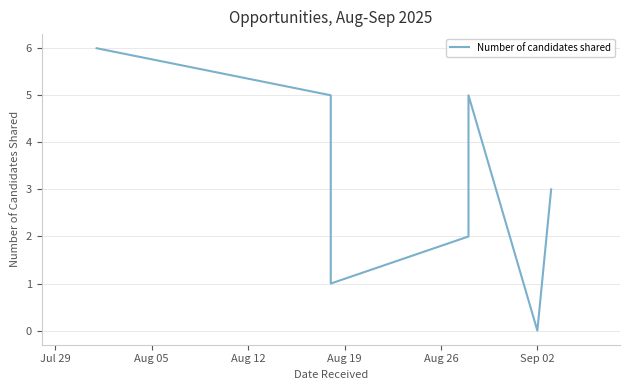

How many values are below 3?

3